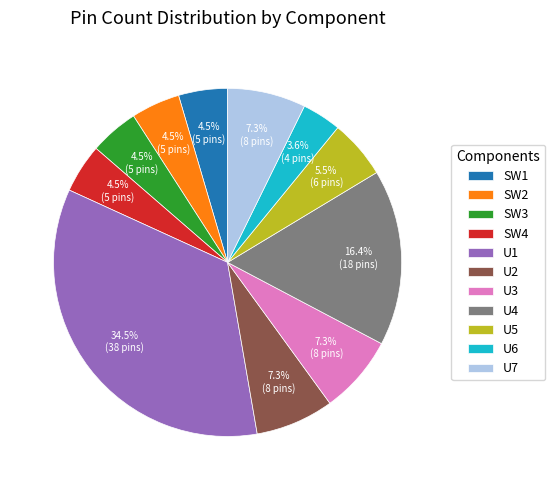

Count the number of slices in the pie.

11